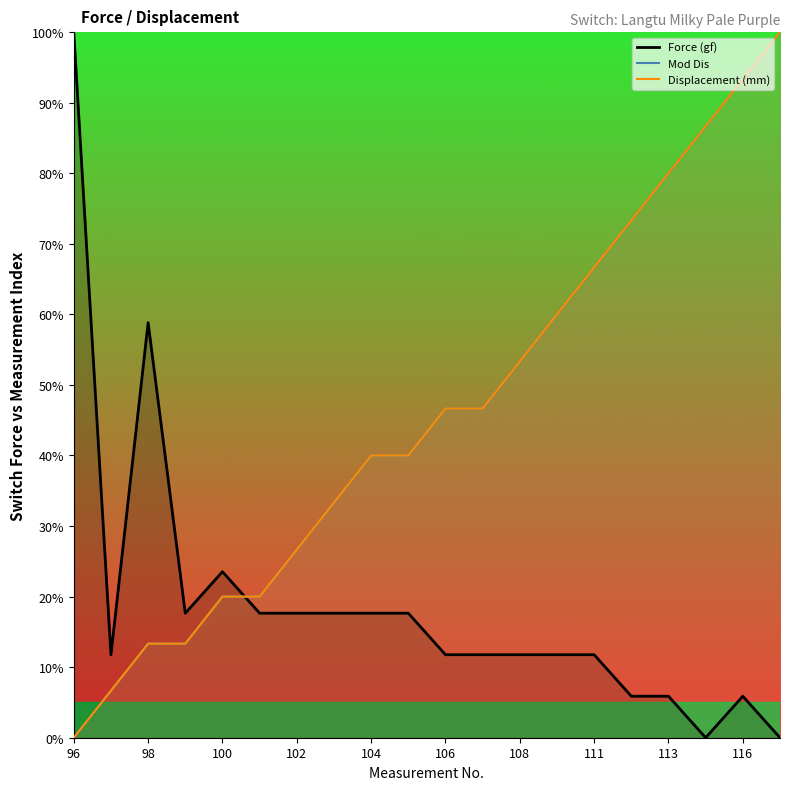

How many values in the Mod Dis series are below 46?

10